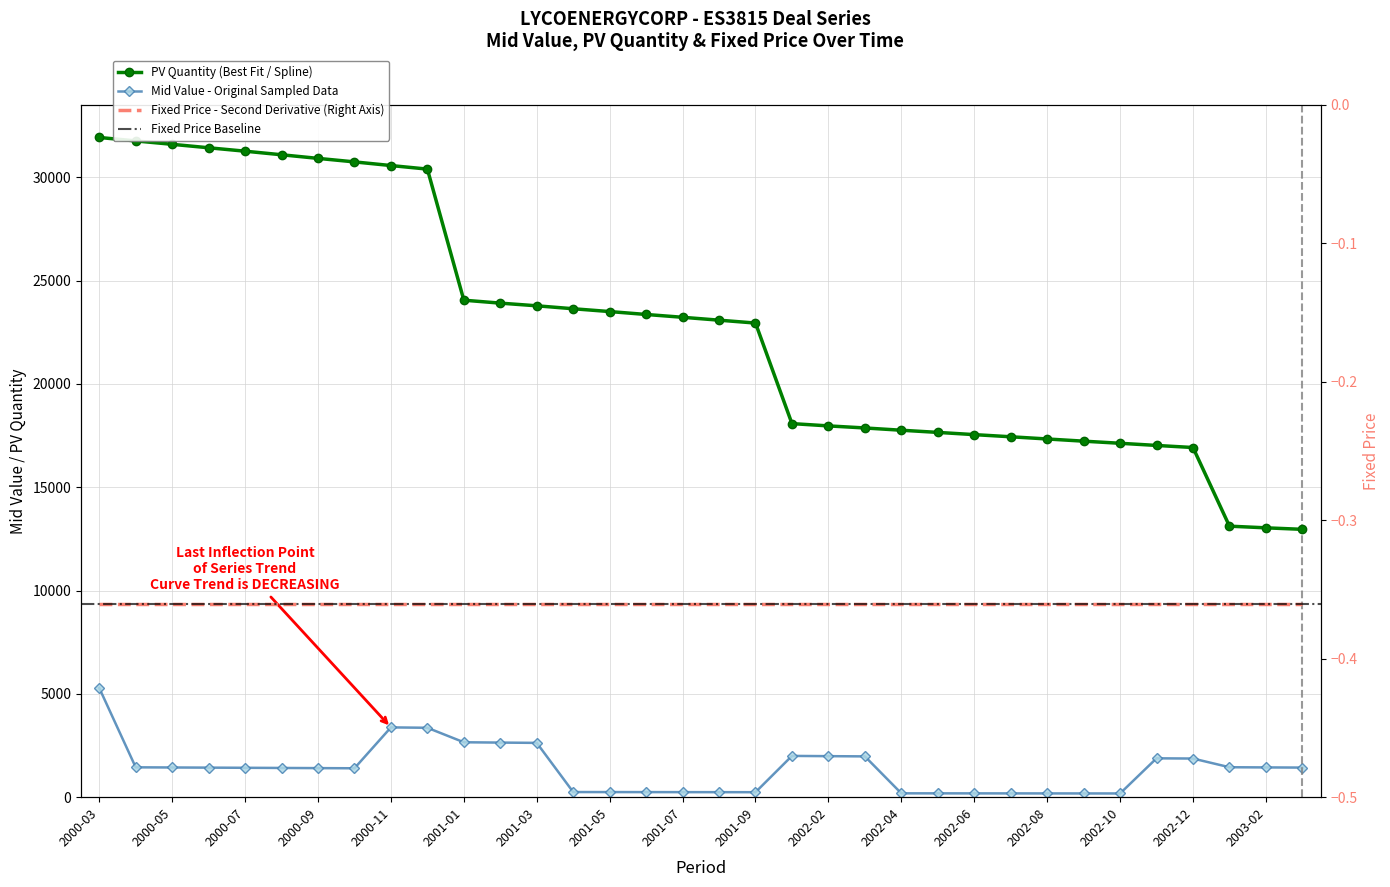

What is the difference between the maximum and second lowest values in the Mid Value series?

5103.2